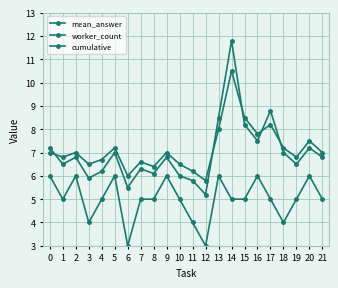

How many lines are shown in the chart?

3